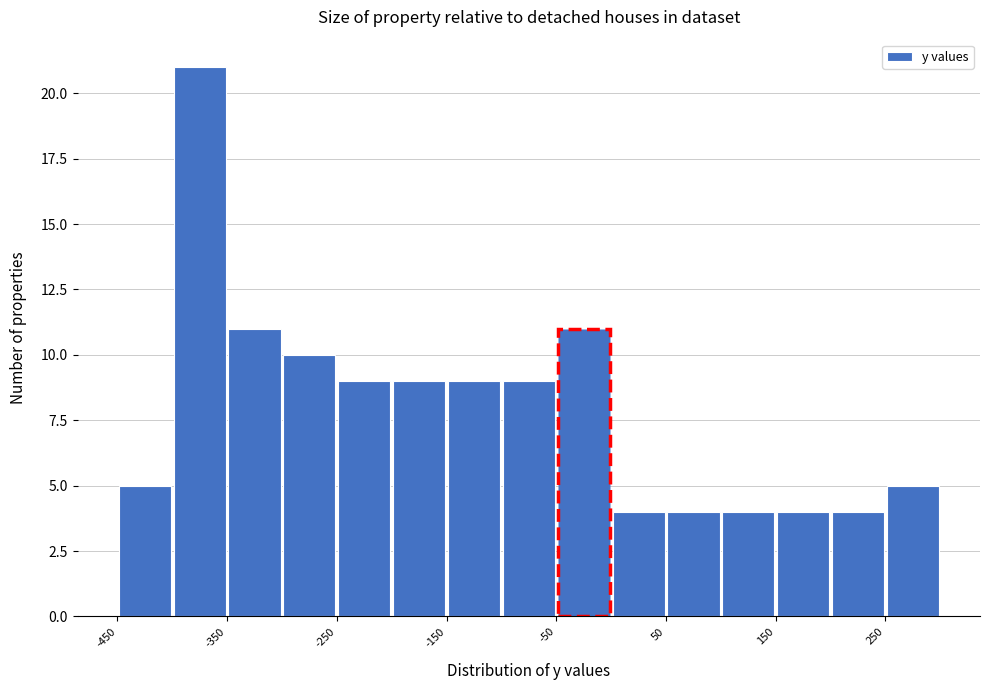

Which range on the x-axis has the tallest bar?

-400 to -350